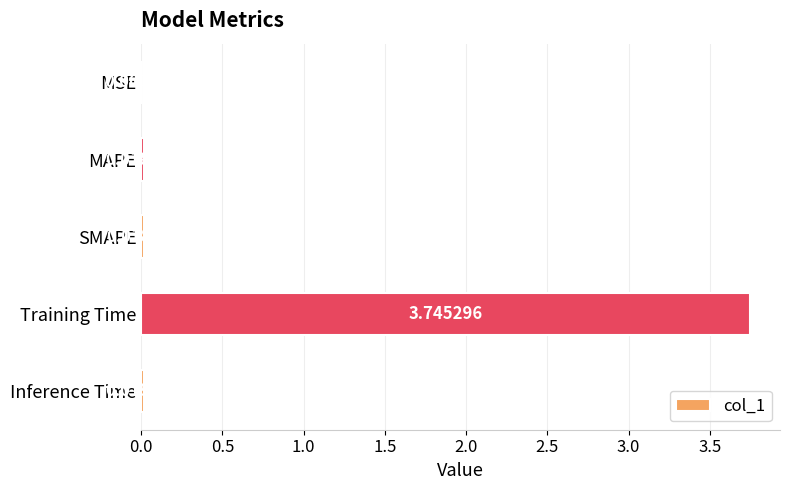

Which has a higher value, MAPE or SMAPE?

MAPE